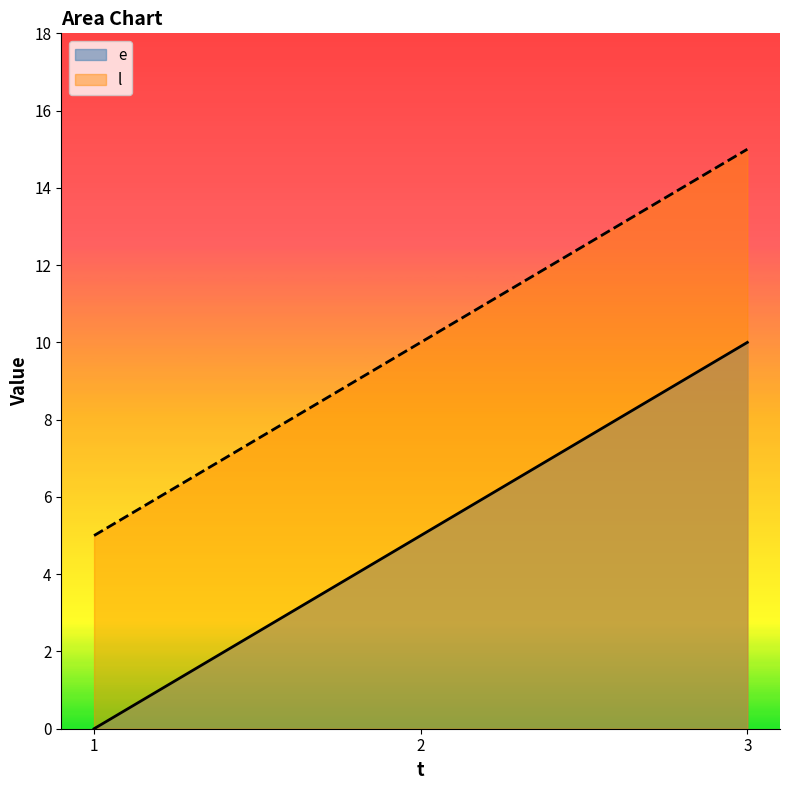

What is the value of the l point at the 3rd from the left?

15